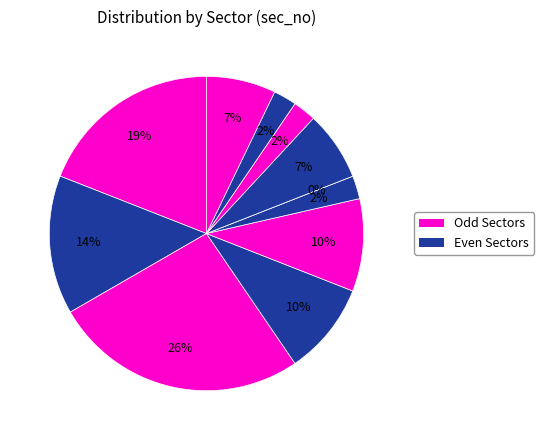

Is it true that 1 is 18% of the pie?

True